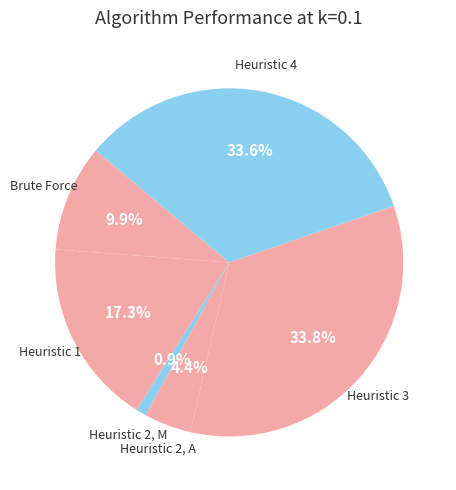

To the nearest percent, what portion does Heuristic 2, M represent?

1%